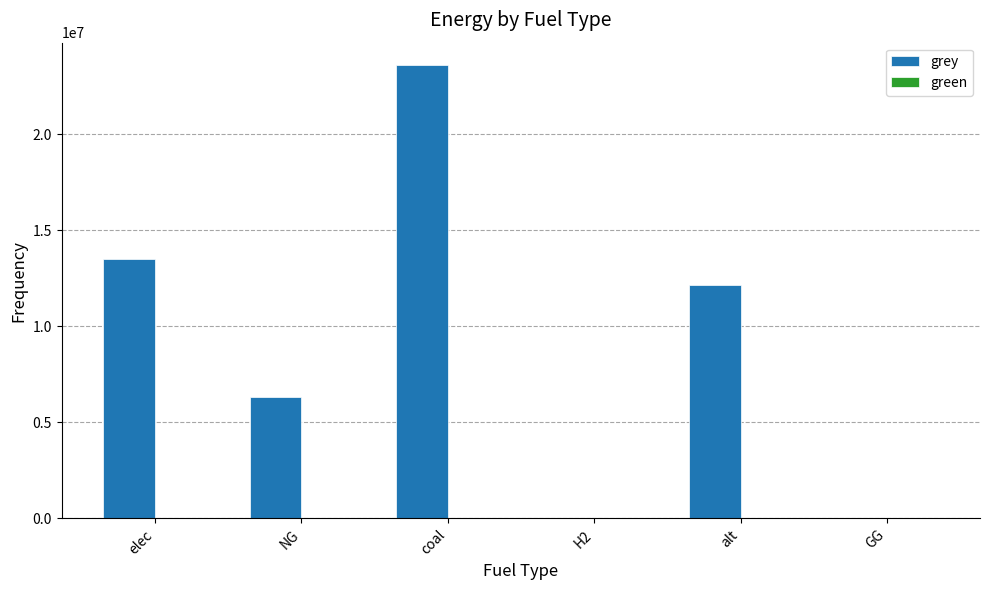

What is the ratio of the value at alt to the value at elec?

0.9